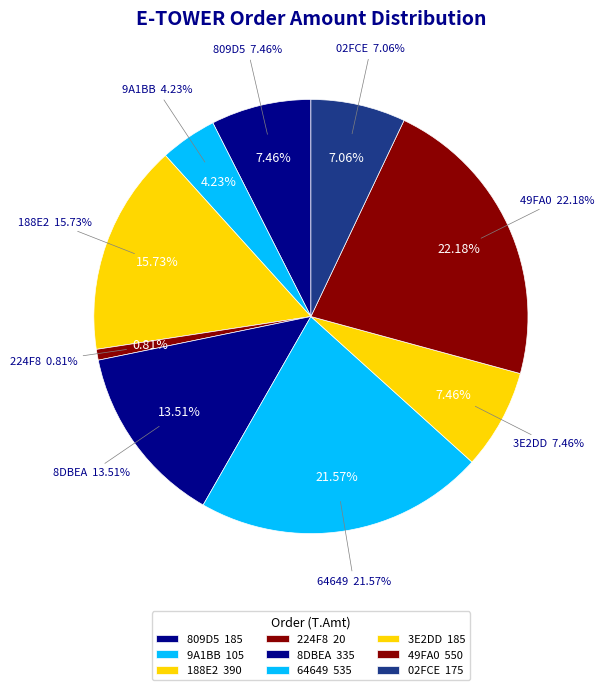

Does 64649 represent more than half of the total?

No